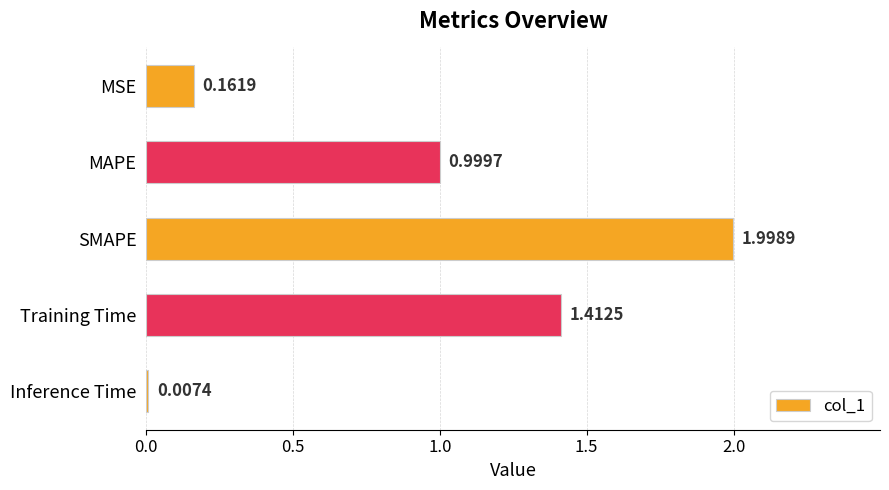

What is the sum of the values at MSE and SMAPE?

2.2